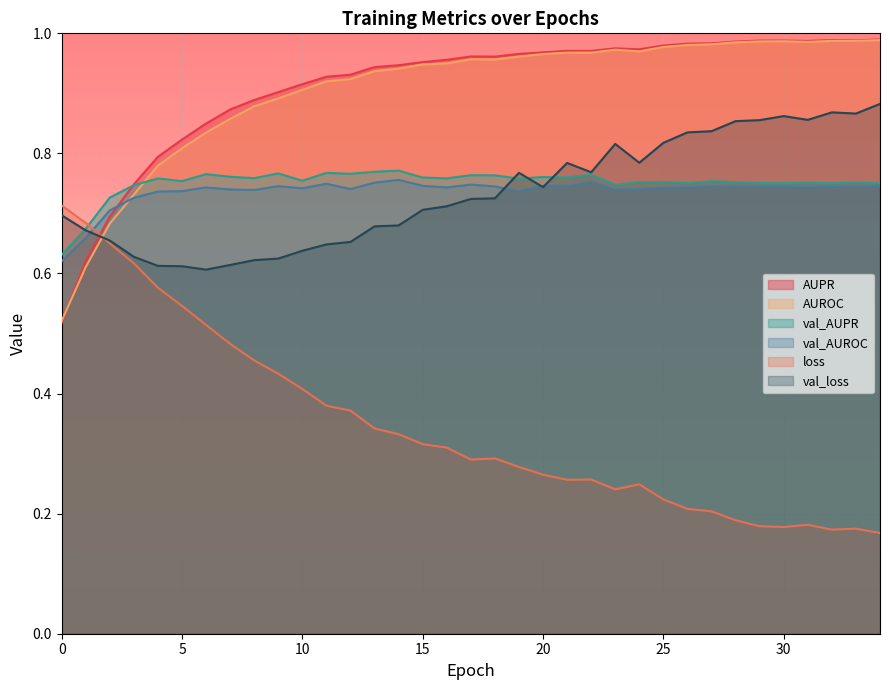

The value of val_AUROC at 6 is 0.7. True or false?

True